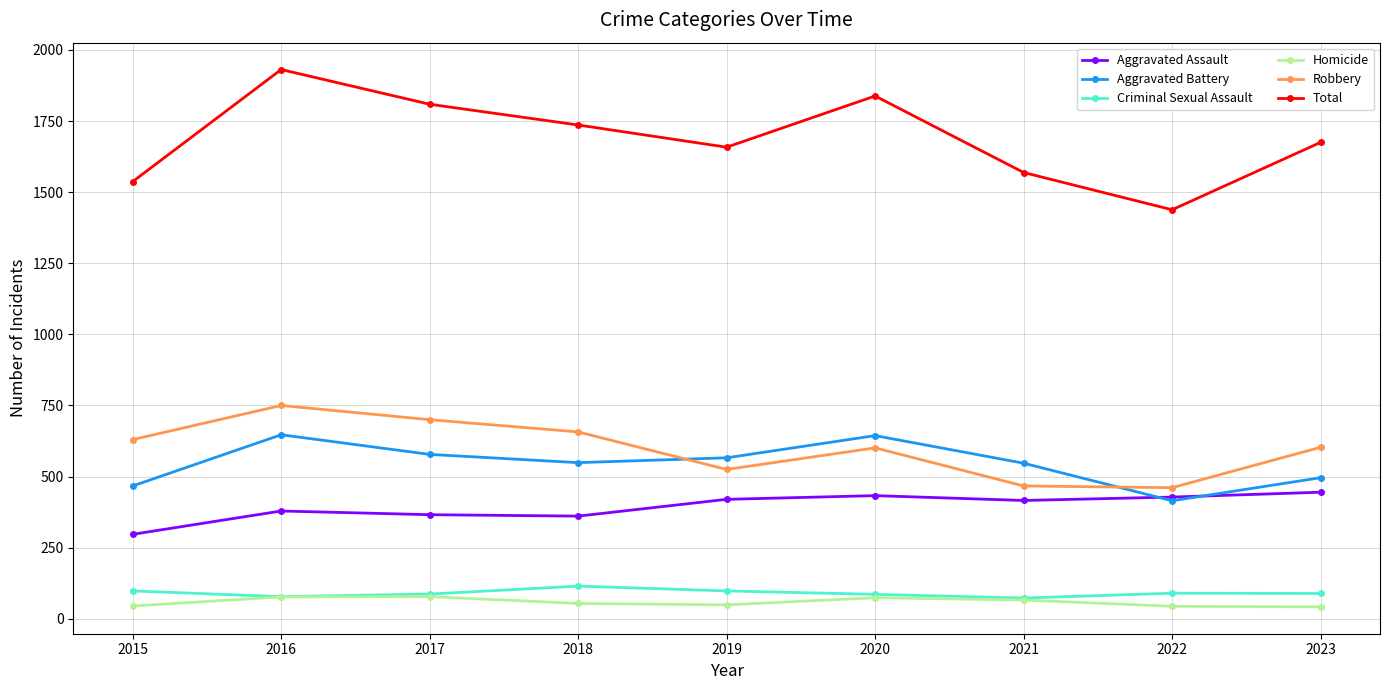

How many interior local peaks does the Total series have?

2